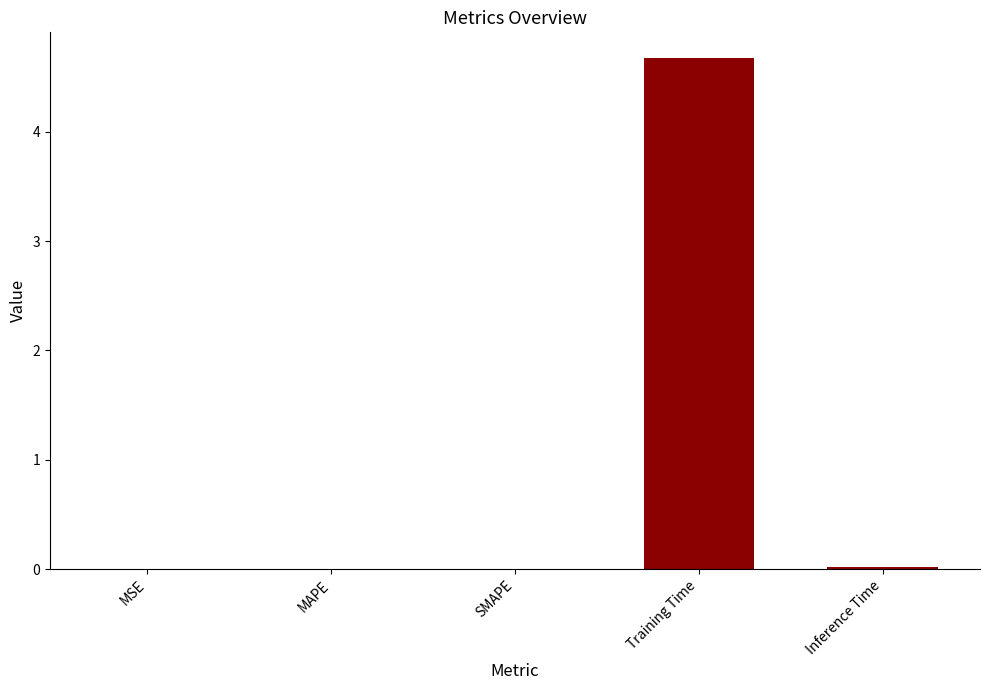

Does the chart contain stacked bars?

No